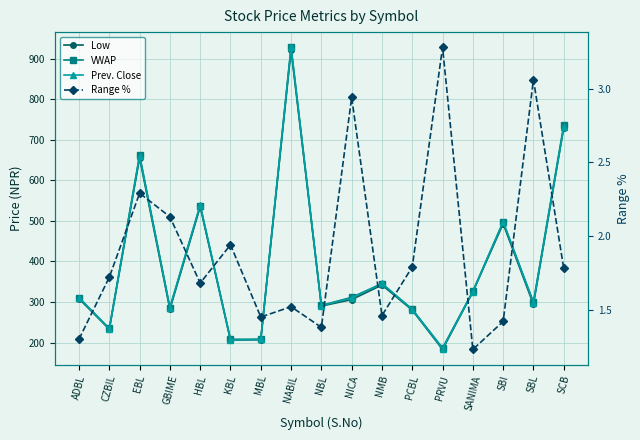

How many values in the Low series are below 306?

8